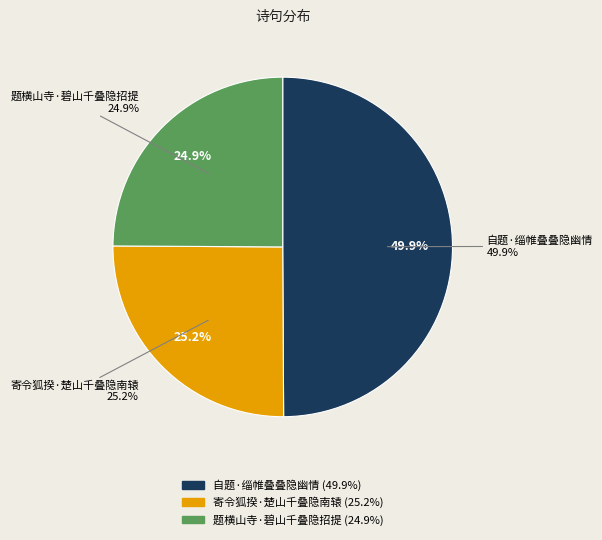

Rank the categories by value from lowest to highest.

题横山寺·碧山千叠隐招提, 寄令狐揆·楚山千叠隐南辕, 自题·缁帷叠叠隐幽情